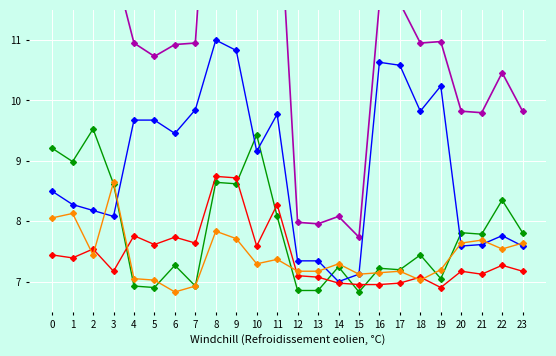

How many interior local valleys does the Column 12 series have?

6